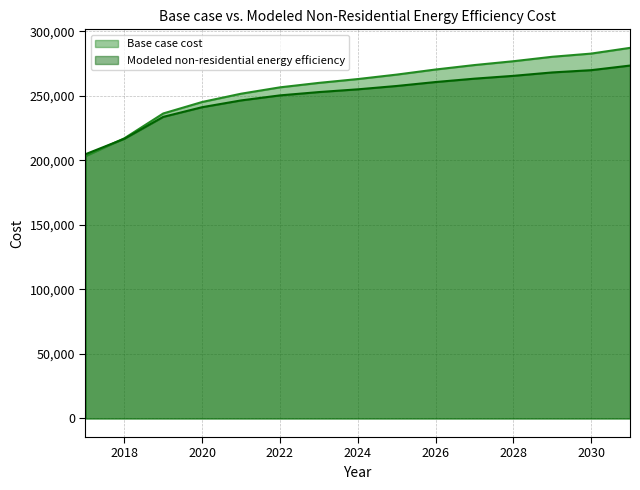

Does the chart display data point markers on the line(s)?

No